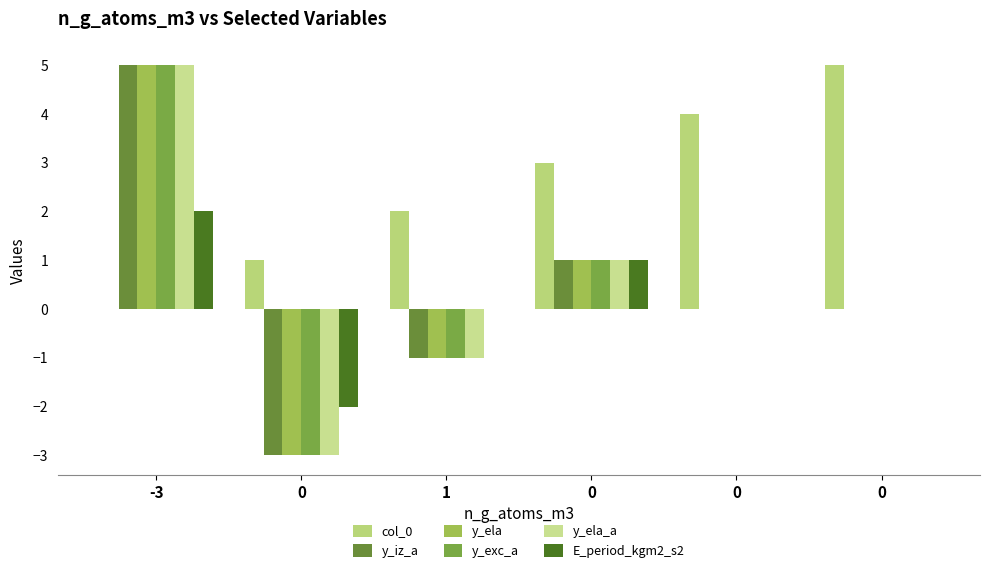

Count the number of categories in the chart.

6